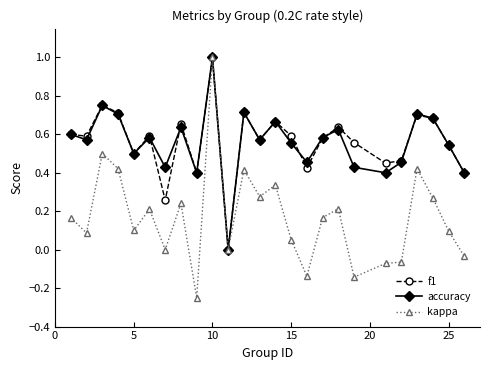

Which series has the largest range (max minus min)?

kappa